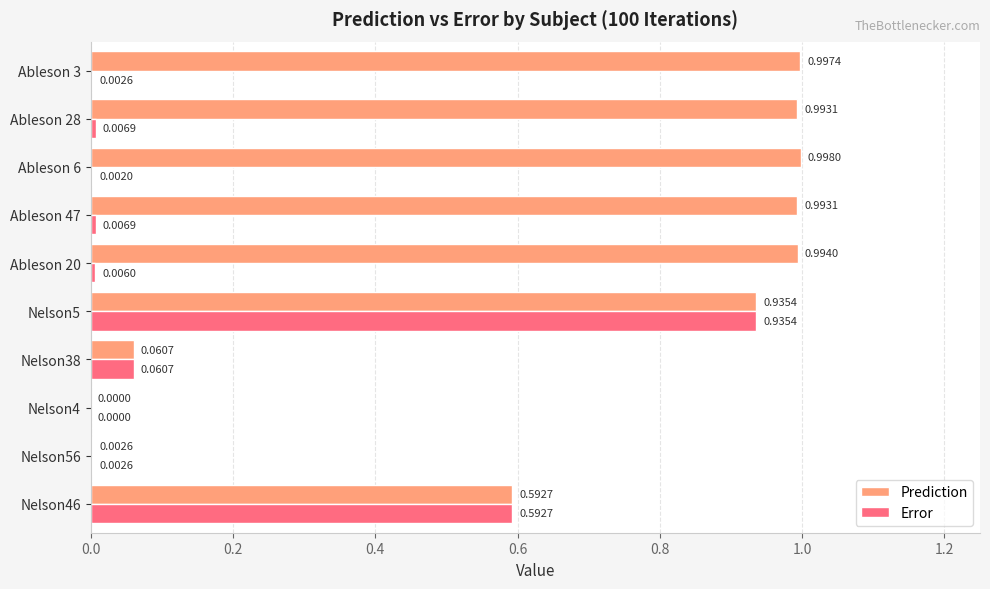

What is the sum of all Prediction values?

6.6